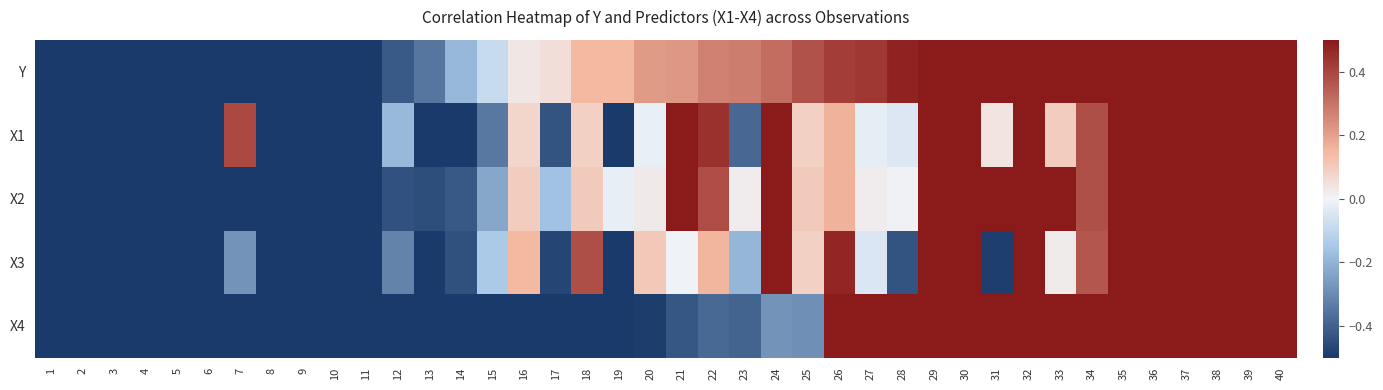

Reading left to right, what are all the values shown in this chart?

Y: 1=-0.5	2=-0.5	3=-0.5	4=-0.5	5=-0.5	6=-0.5	7=-0.5	8=-0.5	9=-0.5	10=-0.5	11=-0.5	12=-0.4	13=-0.3	14=-0.2	15=-0.1	16=0.0	17=0.1	18=0.1	19=0.1	20=0.2	21=0.2	22=0.3	23=0.3	24=0.3	25=0.4	26=0.4	27=0.4	28=0.5	29=0.5	30=0.5	31=0.5	32=0.5	33=0.5	34=0.5	35=0.5	36=0.5	37=0.5	38=0.5	39=0.5	40=0.5
X1: 1=-0.5	2=-0.5	3=-0.5	4=-0.5	5=-0.5	6=-0.5	7=0.4	8=-0.5	9=-0.5	10=-0.5	11=-0.5	12=-0.2	13=-0.5	14=-0.5	15=-0.3	16=0.1	17=-0.4	18=0.1	19=-0.5	20=-0.0	21=0.5	22=0.4	23=-0.4	24=0.5	25=0.1	26=0.2	27=-0.0	28=-0.0	29=0.5	30=0.5	31=0.0	32=0.5	33=0.1	34=0.4	35=0.5	36=0.5	37=0.5	38=0.5	39=0.5	40=0.5
X2: 1=-0.5	2=-0.5	3=-0.5	4=-0.5	5=-0.5	6=-0.5	7=-0.5	8=-0.5	9=-0.5	10=-0.5	11=-0.5	12=-0.4	13=-0.5	14=-0.4	15=-0.2	16=0.1	17=-0.2	18=0.1	19=-0.0	20=0.0	21=0.5	22=0.4	23=0.0	24=0.5	25=0.1	26=0.2	27=0.0	28=0.0	29=0.5	30=0.5	31=0.5	32=0.5	33=0.5	34=0.4	35=0.5	36=0.5	37=0.5	38=0.5	39=0.5	40=0.5
X3: 1=-0.5	2=-0.5	3=-0.5	4=-0.5	5=-0.5	6=-0.5	7=-0.3	8=-0.5	9=-0.5	10=-0.5	11=-0.5	12=-0.3	13=-0.5	14=-0.4	15=-0.1	16=0.1	17=-0.5	18=0.4	19=-0.5	20=0.1	21=-0.0	22=0.2	23=-0.2	24=0.5	25=0.1	26=0.5	27=-0.0	28=-0.4	29=0.5	30=0.5	31=-0.5	32=0.5	33=0.0	34=0.4	35=0.5	36=0.5	37=0.5	38=0.5	39=0.5	40=0.5
X4: 1=-0.5	2=-0.5	3=-0.5	4=-0.5	5=-0.5	6=-0.5	7=-0.5	8=-0.5	9=-0.5	10=-0.5	11=-0.5	12=-0.5	13=-0.5	14=-0.5	15=-0.5	16=-0.5	17=-0.5	18=-0.5	19=-0.5	20=-0.5	21=-0.4	22=-0.4	23=-0.4	24=-0.3	25=-0.3	26=0.5	27=0.5	28=0.5	29=0.5	30=0.5	31=0.5	32=0.5	33=0.5	34=0.5	35=0.5	36=0.5	37=0.5	38=0.5	39=0.5	40=0.5